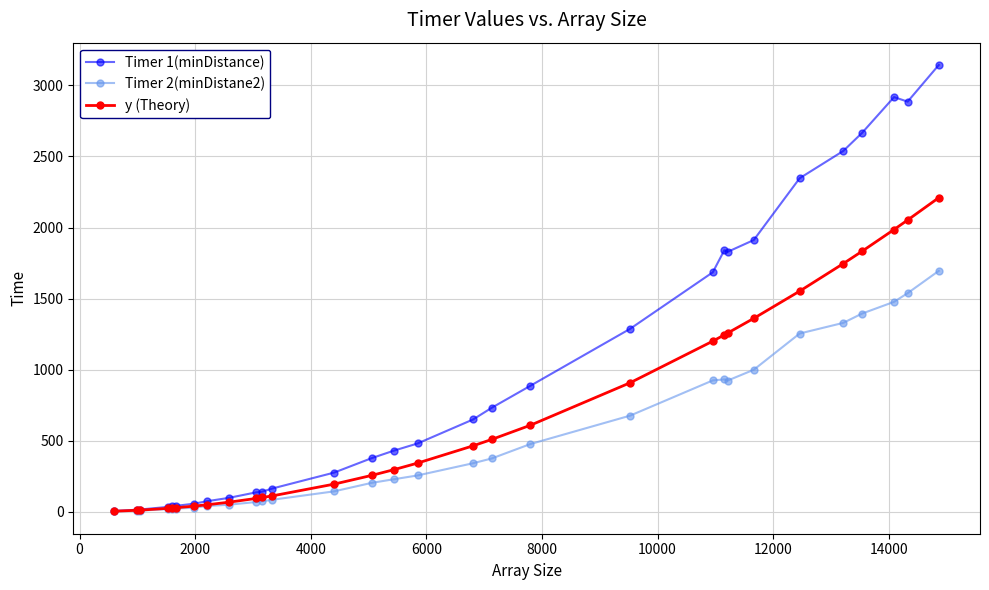

What is the greatest value displayed?

3144.0